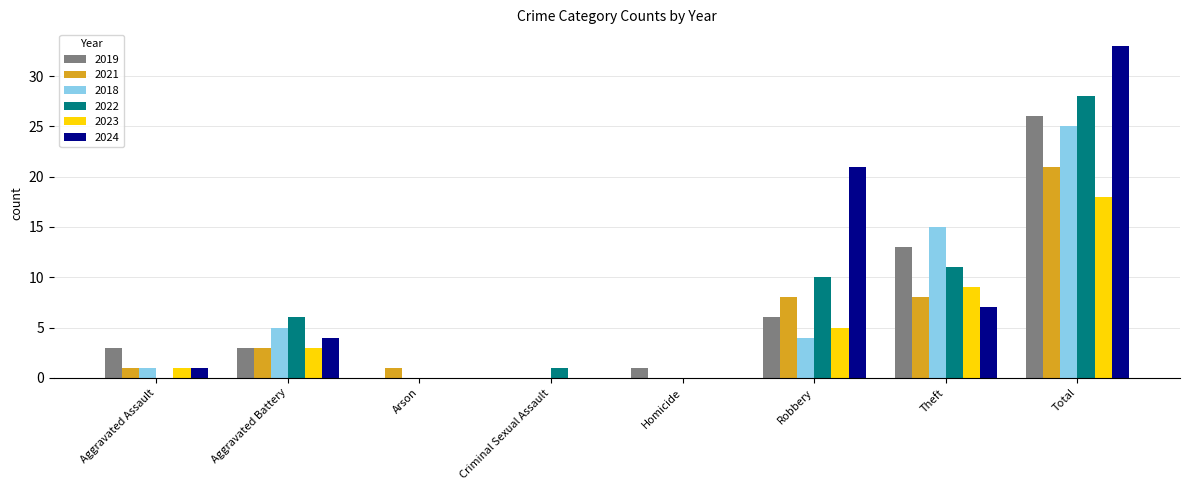

What is the approximate value of 2019 at Aggravated Battery?

3